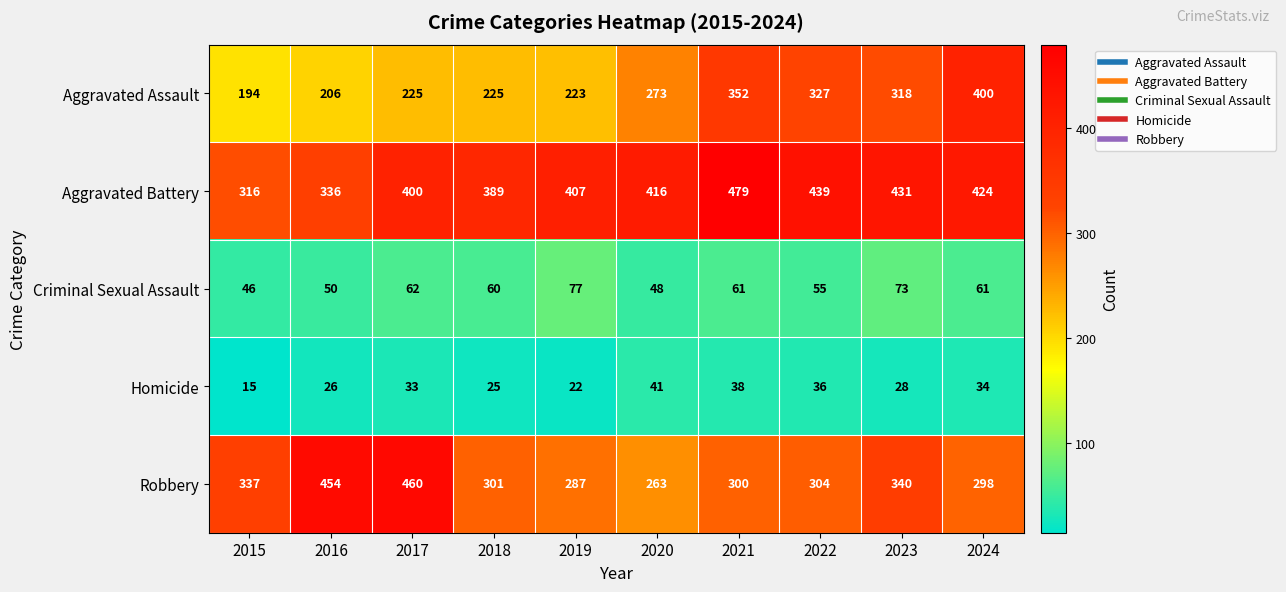

True or false: Criminal Sexual Assault has a value of 109 at 2021.

False